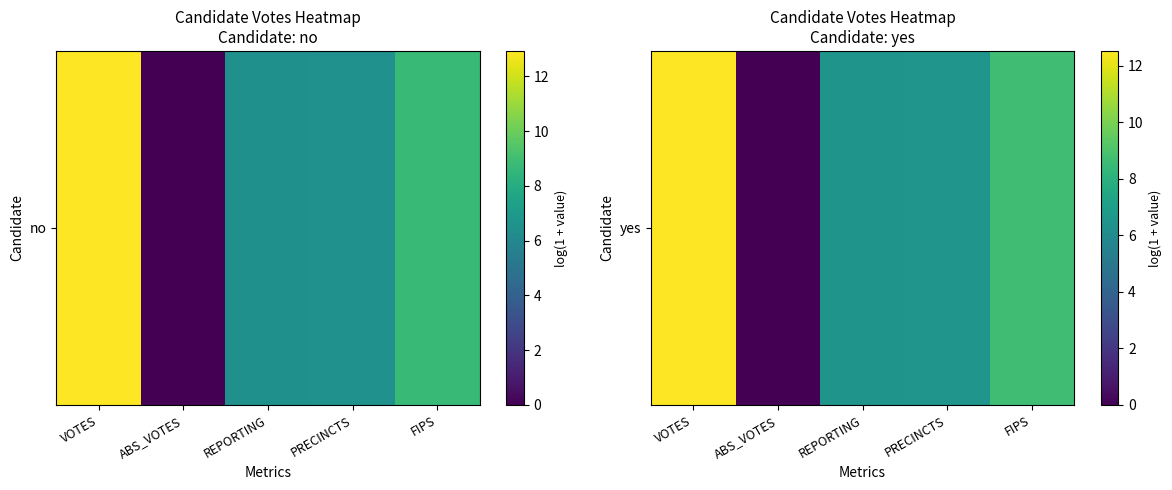

How many values are above zero?

4